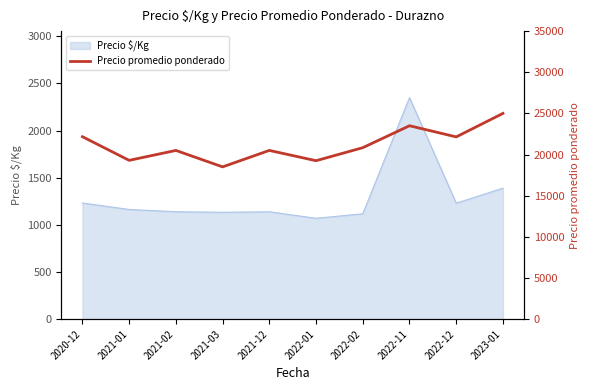

How many categories are shown in the chart?

10